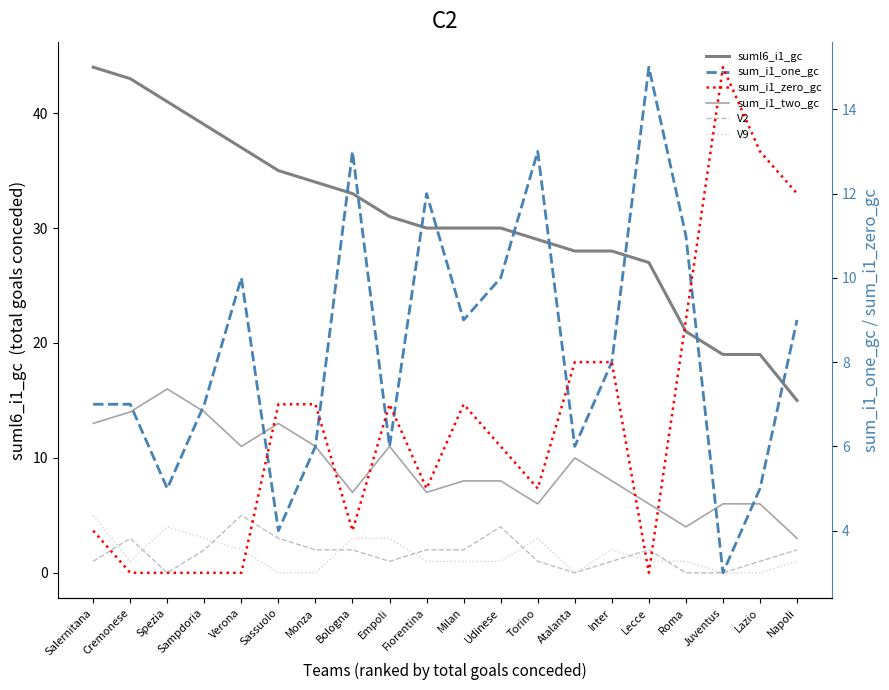

What is the average value of the sum_i1_zero_gc series?

7